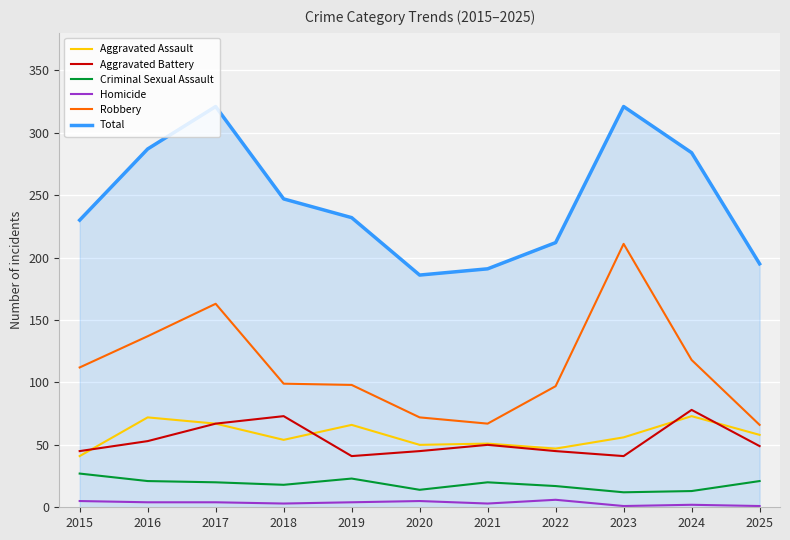

What is the minimum value shown in the chart?

1